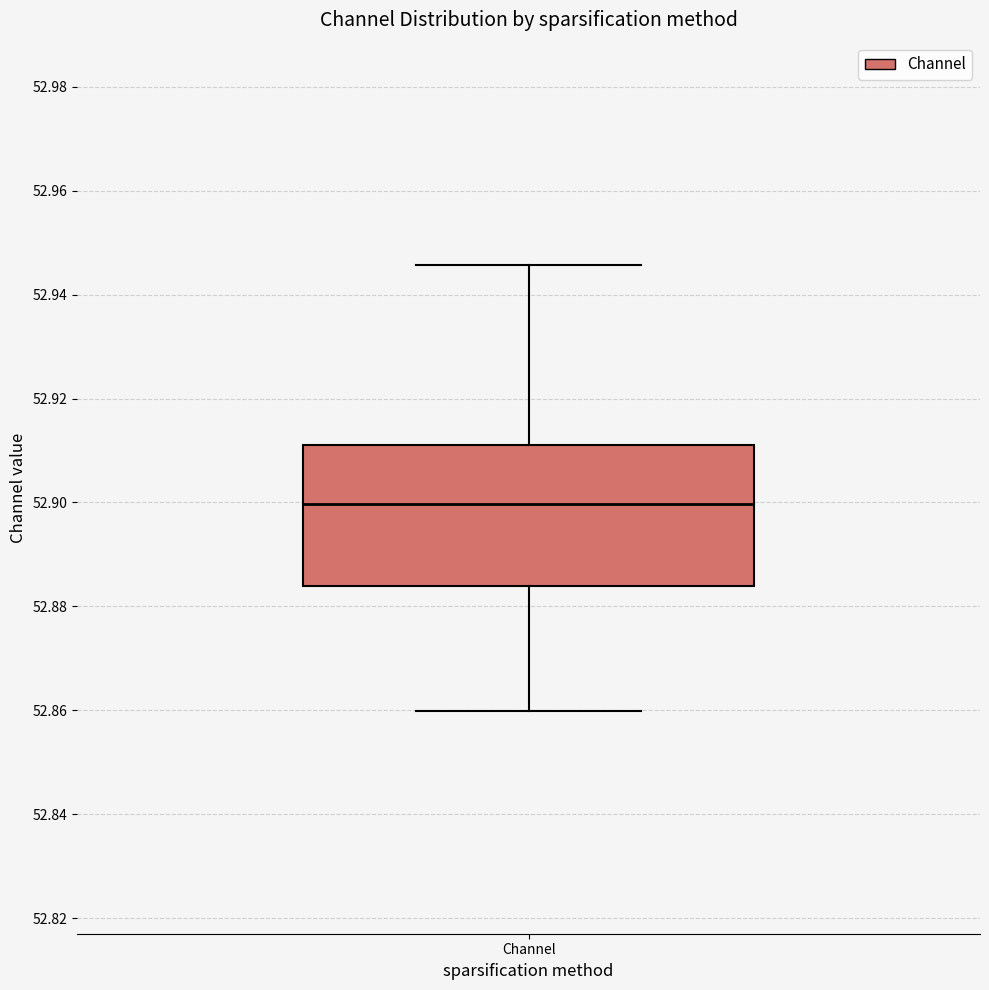

Transcribe this box plot: give where the median line is, the range the box spans, and where the two whiskers end, as read against the y-axis. The values are not printed on the chart, so give them approximately, as read against the axis.

median 52.900, box 52.884 to 52.910, whiskers 52.860 to 52.946